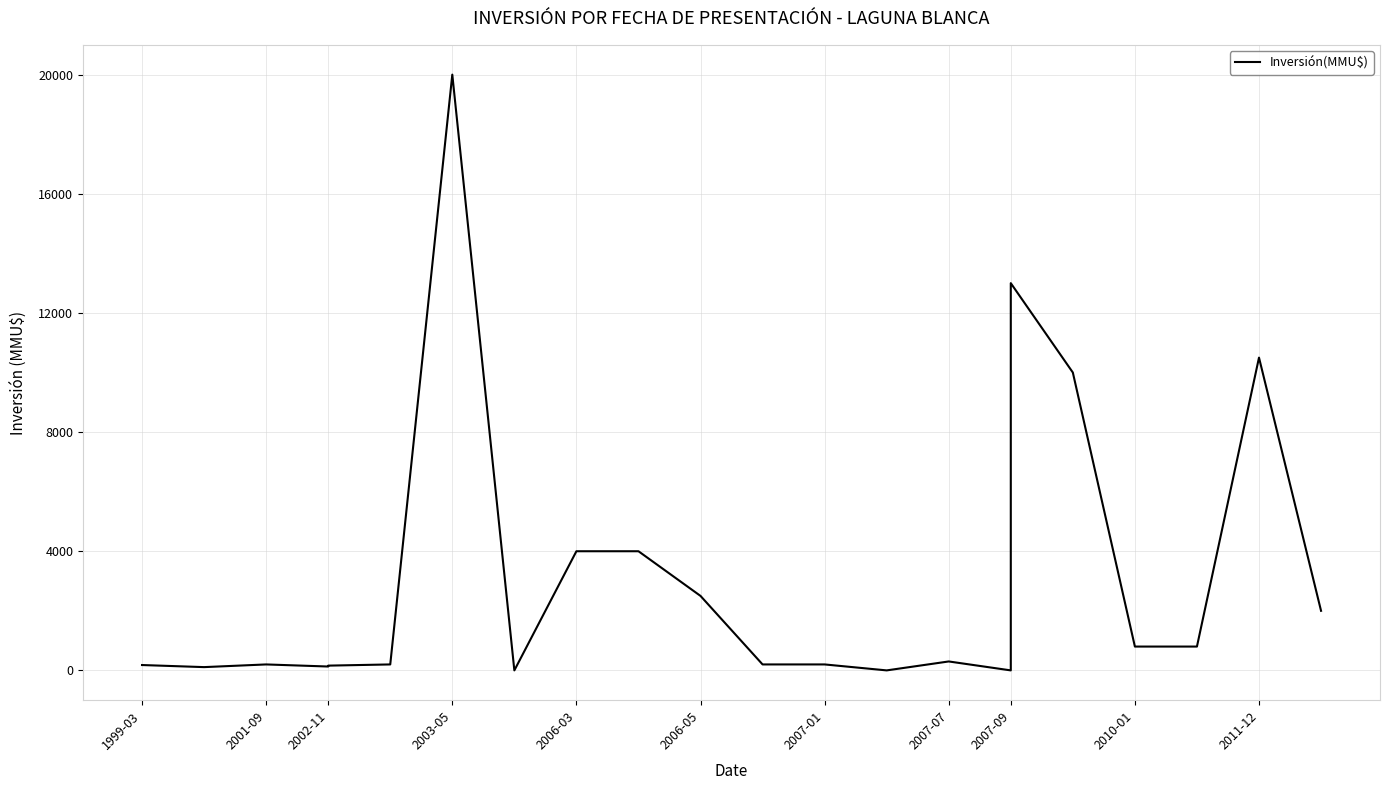

True or false: the data has more than 0 interior local peaks.

True